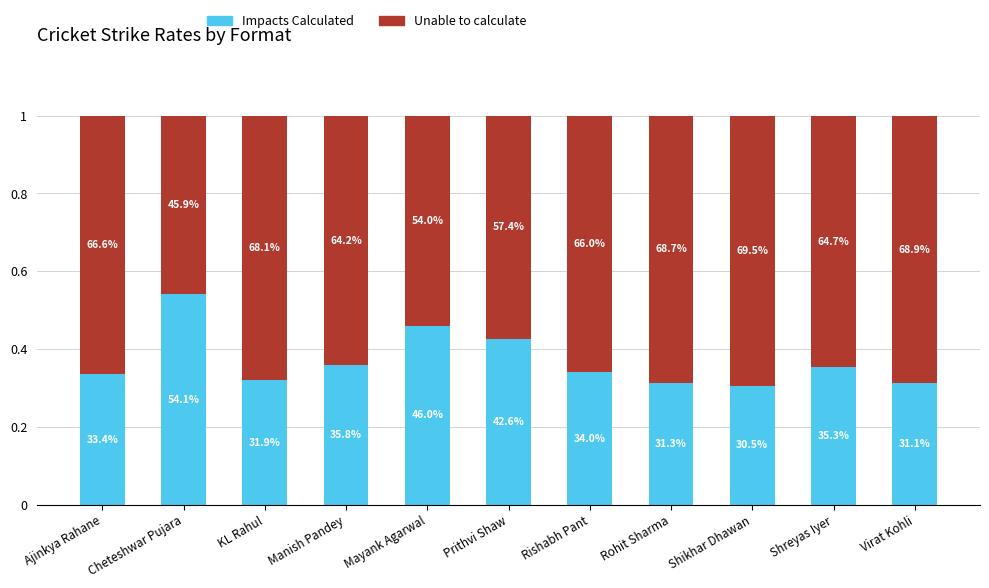

Count the Impacts Calculated values in the range 0 to 1.

11